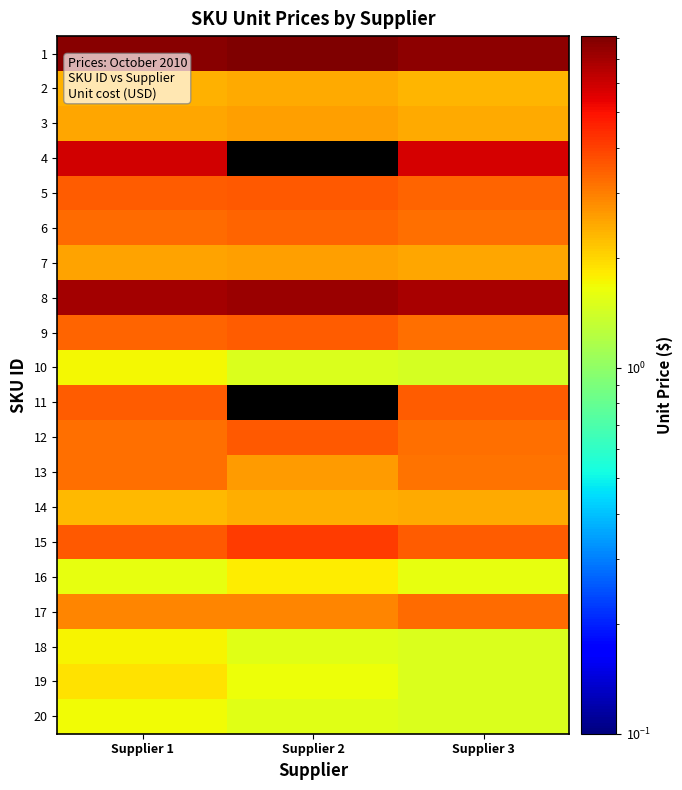

The 14 series shows 0.5 at Supplier 2. True or false?

False